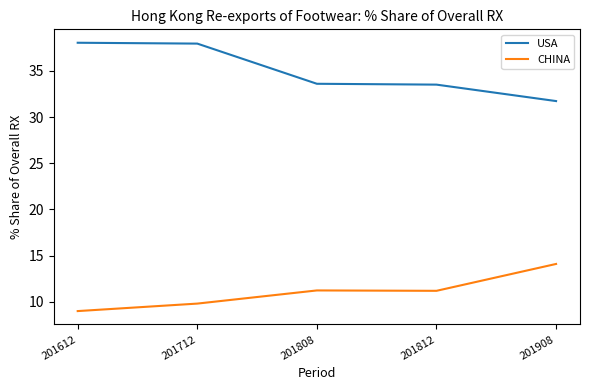

In CHINA, how many points are higher than both neighbors (excluding endpoints)?

1